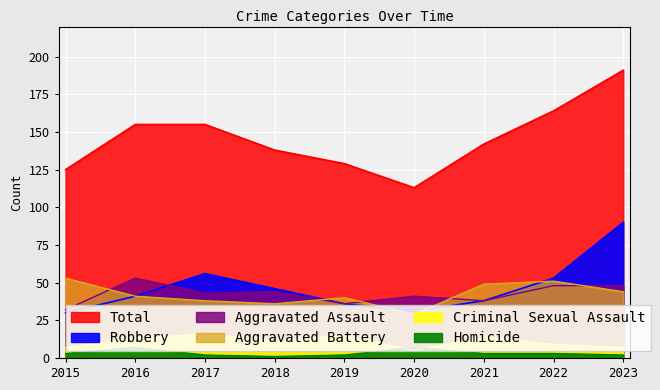

At which category does Aggravated Assault reach its first local valley?

2017